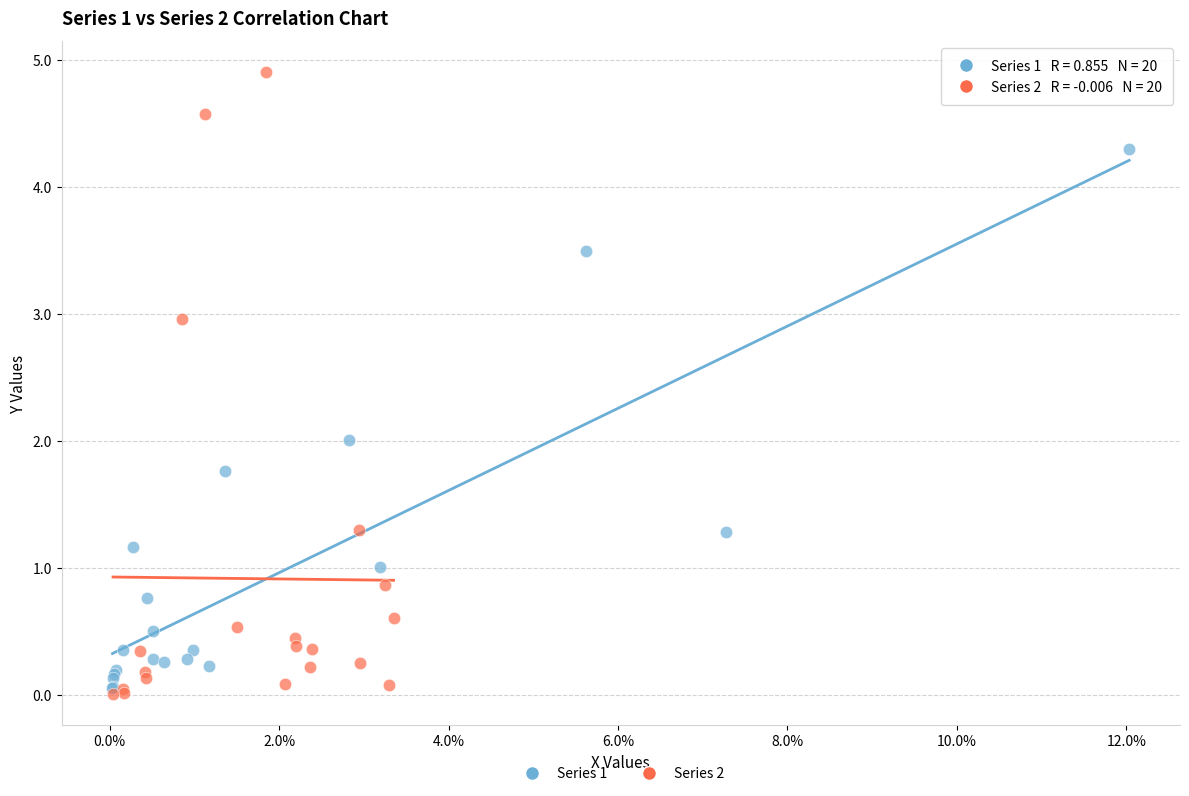

Which series has the widest spread of Y values?

Series 2